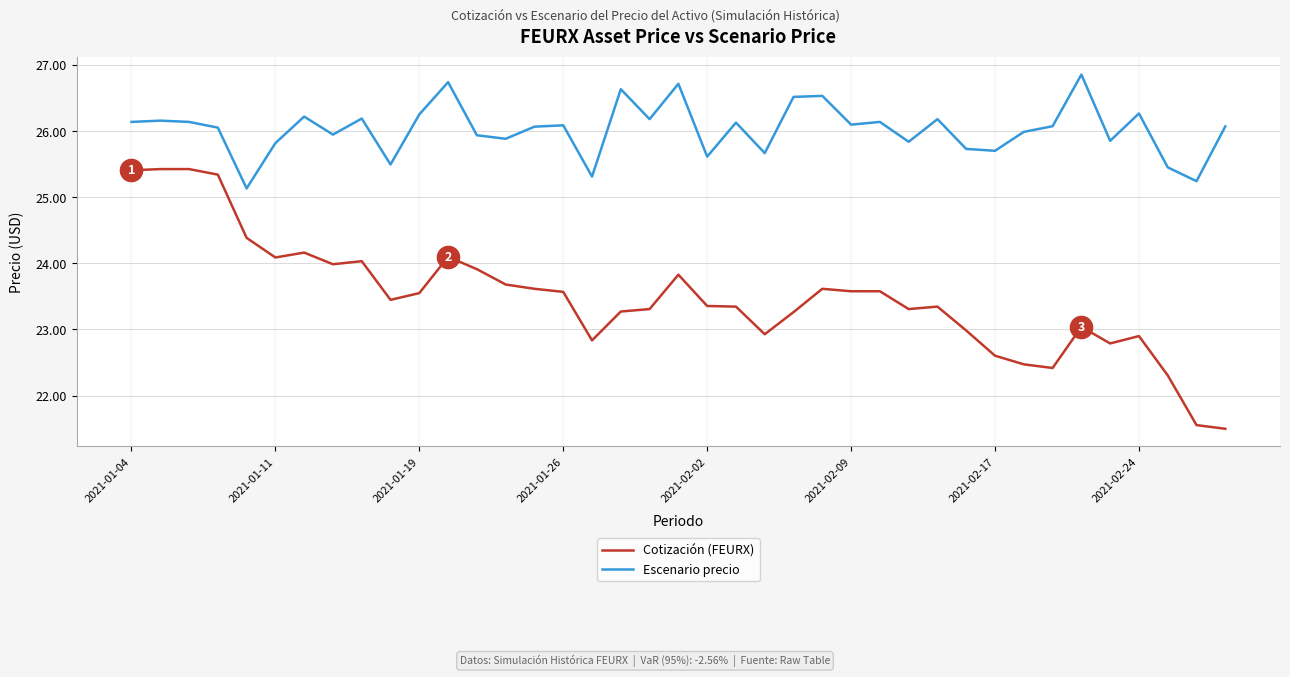

True or false: Escenario precio and Cotización (FEURX) intersect in this chart.

False